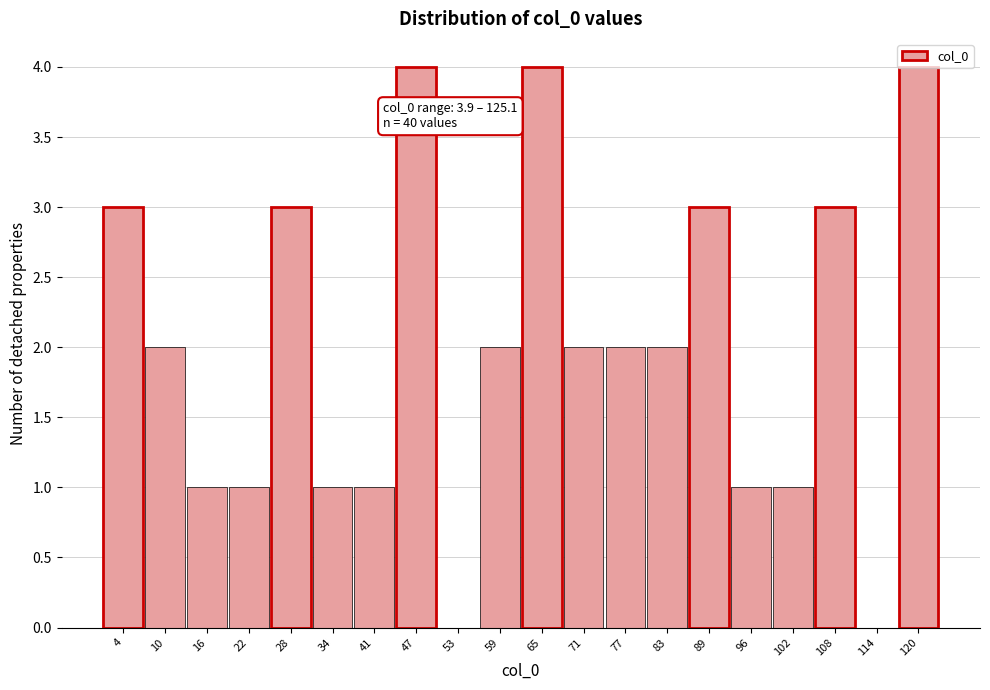

What is the greatest value displayed?

4